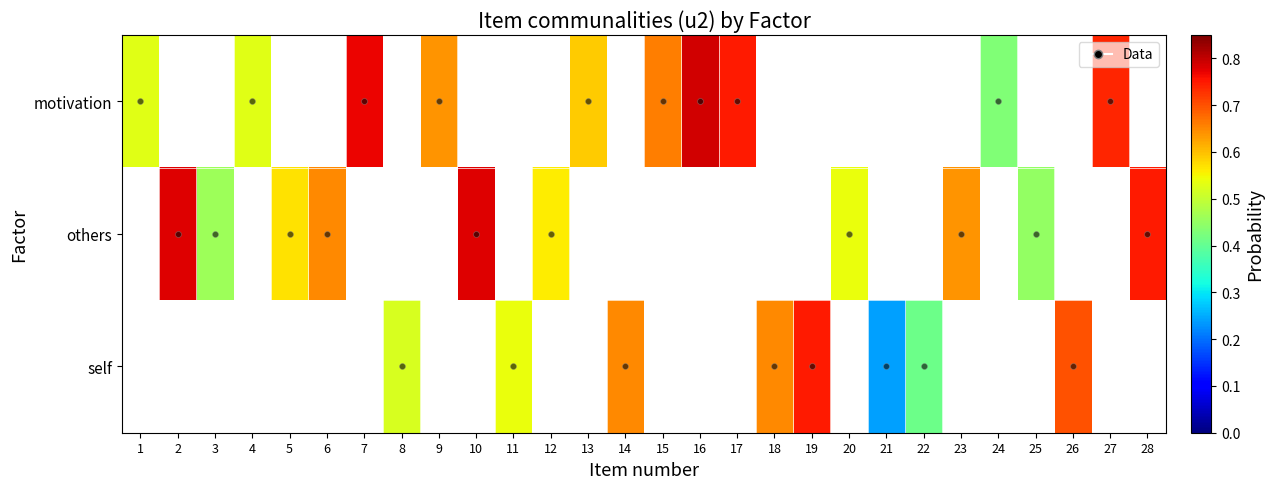

Which category has the lowest value in the motivation series?

24